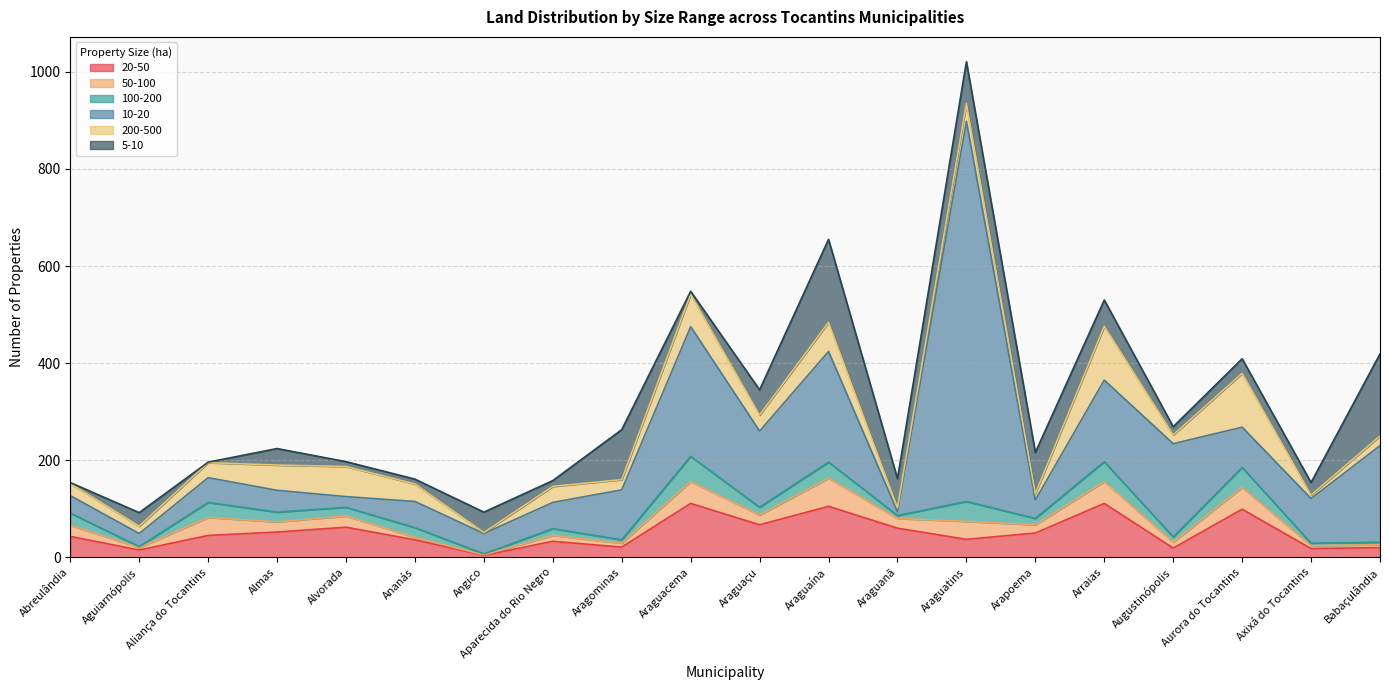

True or false: 50-100 and 20-50 cross at least once.

False